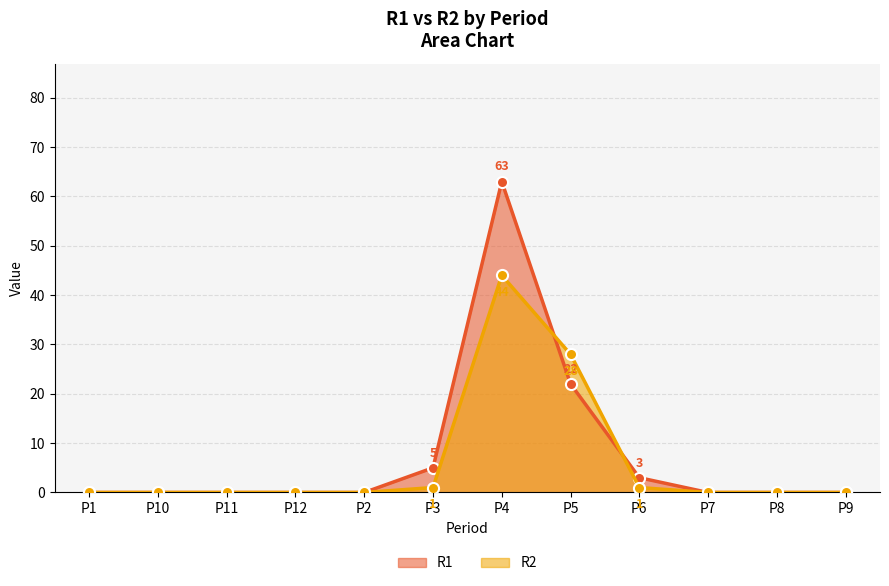

What is the difference between the maximum and minimum values in the R2 series?

44